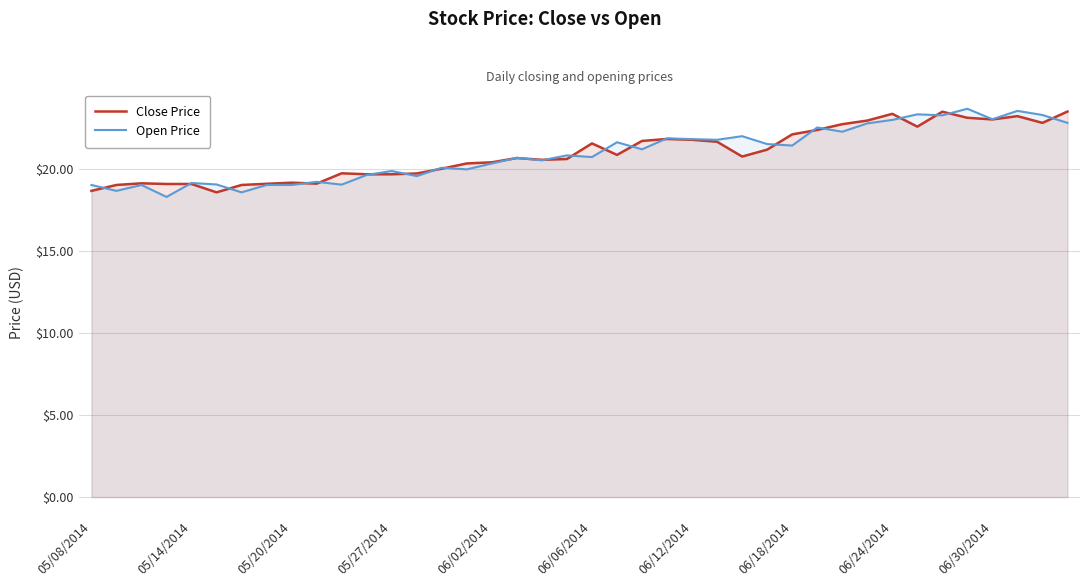

Which series has the largest total across all categories?

Close Price